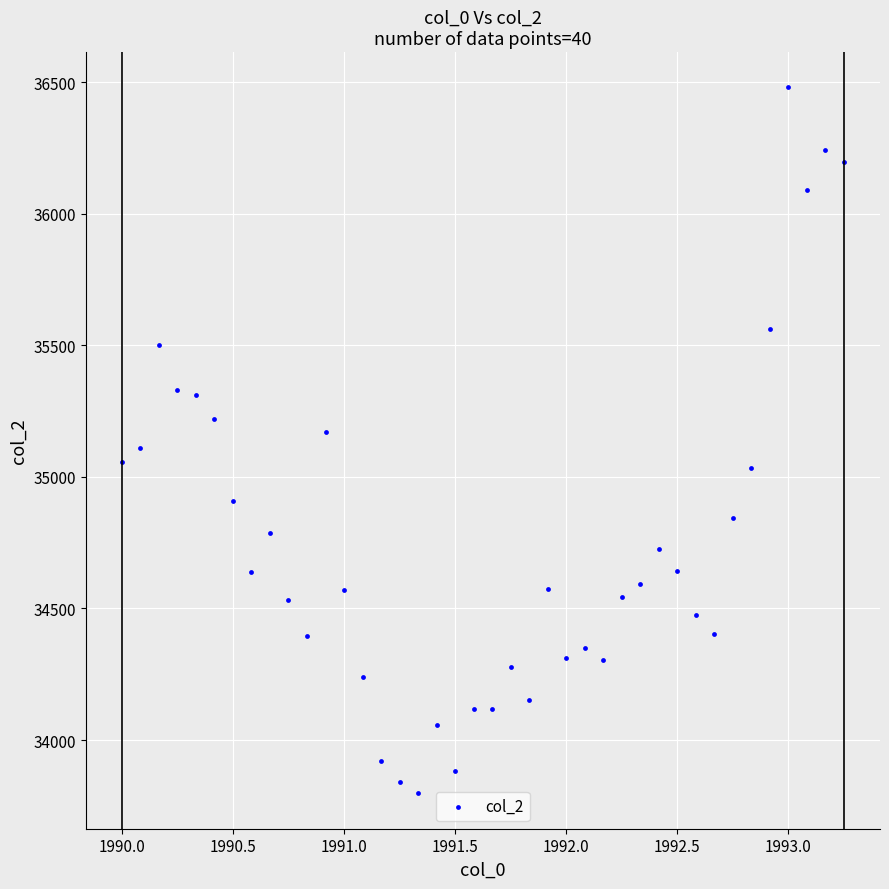

What is the range of Y values (max minus min)?

2683